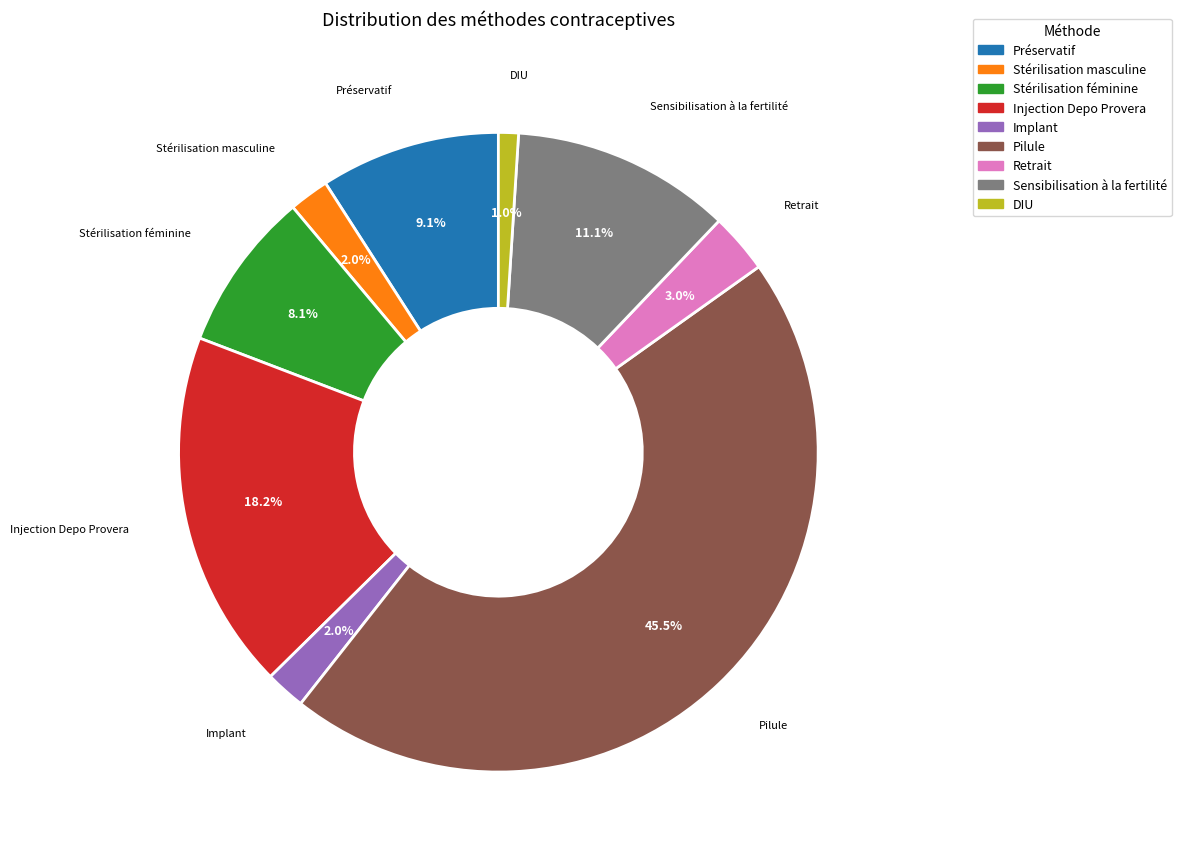

What portion of the pie excludes Retrait?

97.0%